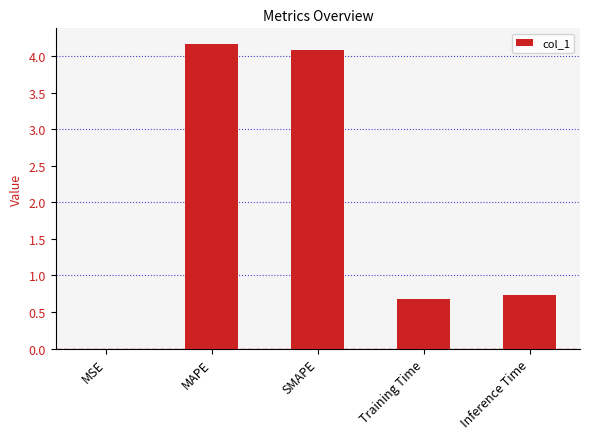

What is the sum of all values?

9.7